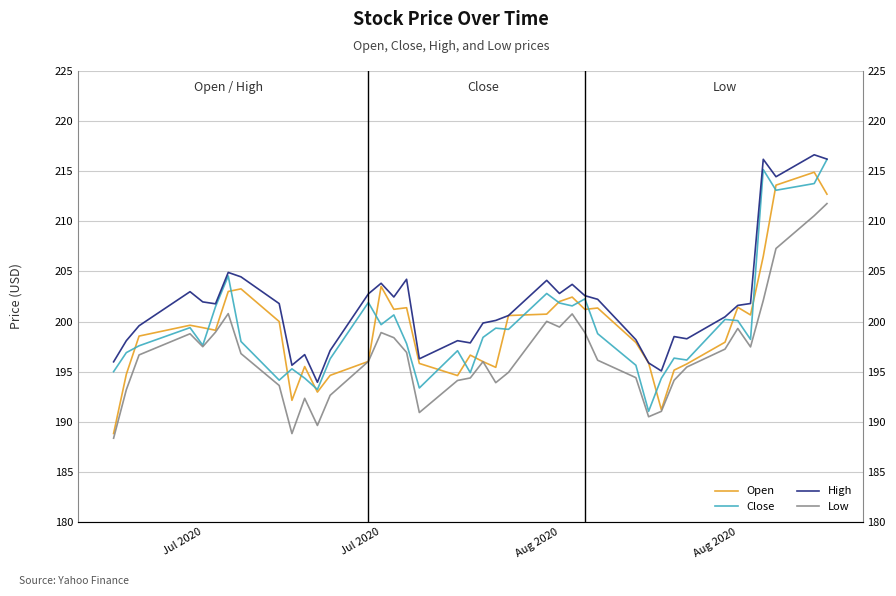

What is the minimum value shown in the chart?

188.4